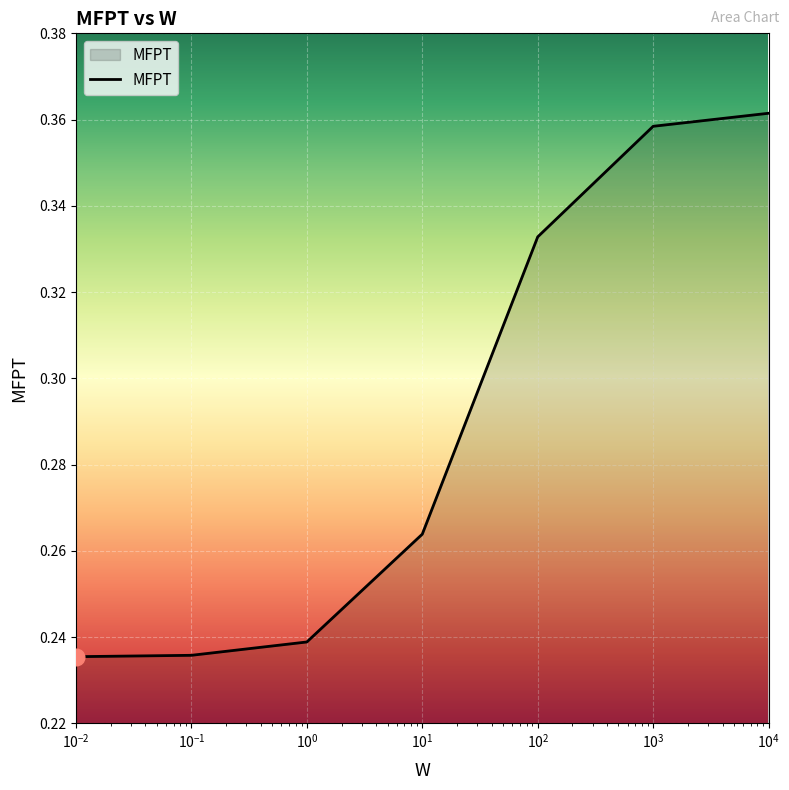

What is the sum of all values?

2.0